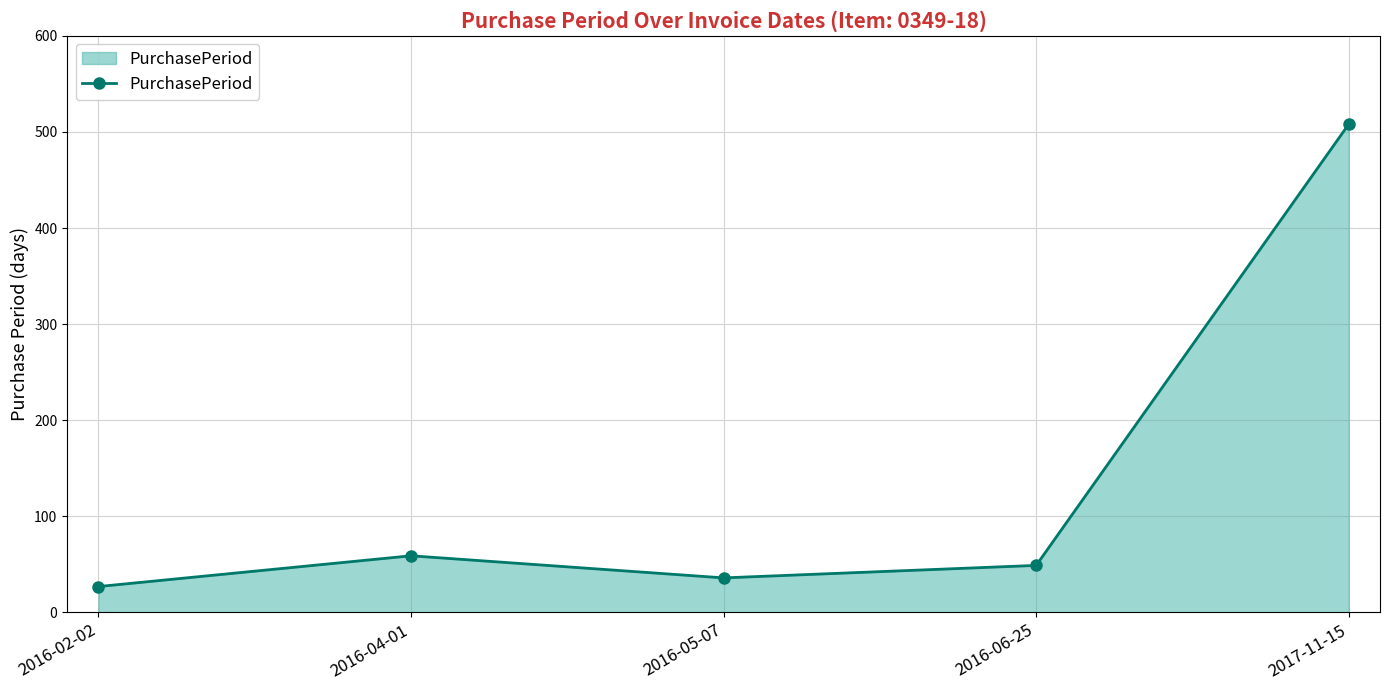

Which label corresponds to the largest value in the chart?

2017-11-15